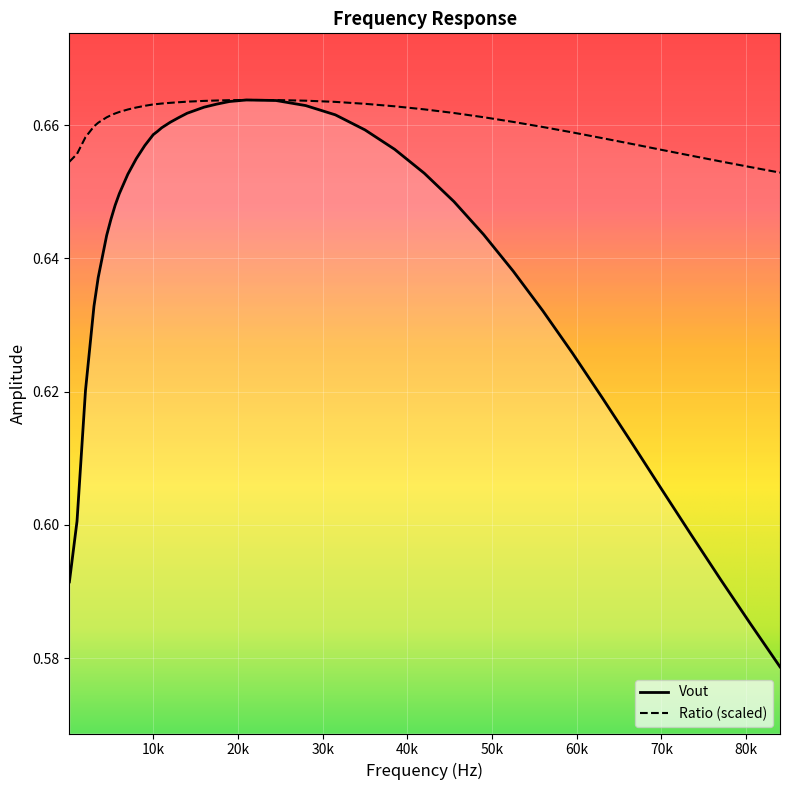

What is the sum of all Ratio values?

26.4